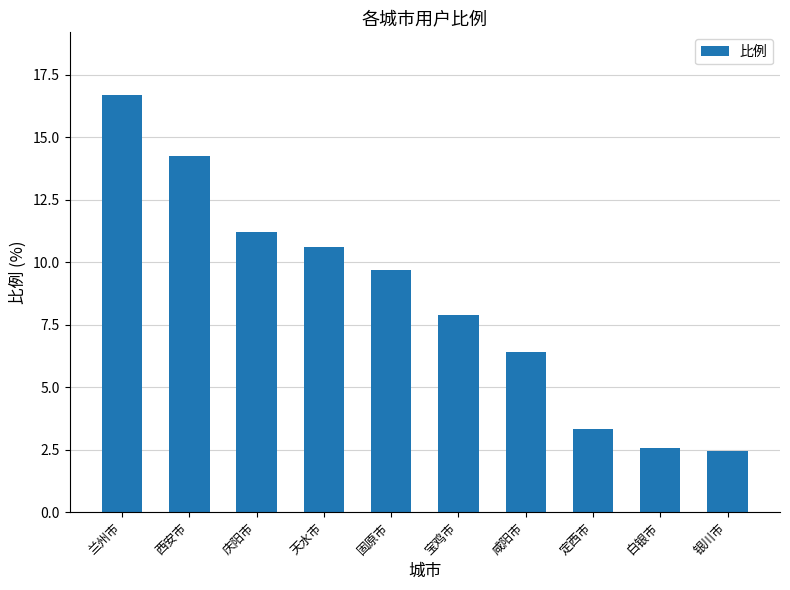

What is the difference between the values at 定西市 and 庆阳市?

7.9